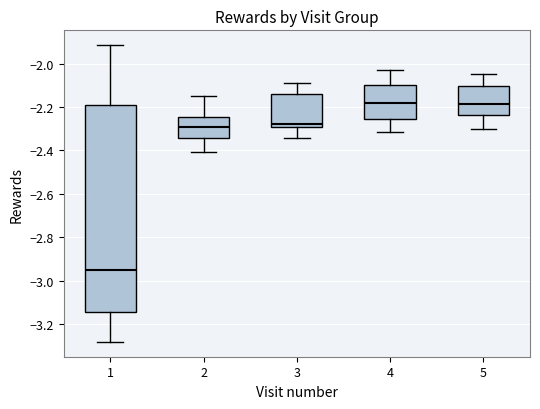

Reading left to right, transcribe this box plot: for each box, give where its median line is, the range the box spans, and where its two whiskers end, as read against the y-axis. The values are not printed on the chart, so give them approximately, as read against the axis.

1: median -2.96, box -3.14 to -2.20, whiskers -3.28 to -1.92
2: median -2.30, box -2.34 to -2.24, whiskers -2.40 to -2.16
3: median -2.28, box -2.30 to -2.14, whiskers -2.34 to -2.08
4: median -2.18, box -2.26 to -2.10, whiskers -2.32 to -2.02
5: median -2.18, box -2.24 to -2.10, whiskers -2.30 to -2.04